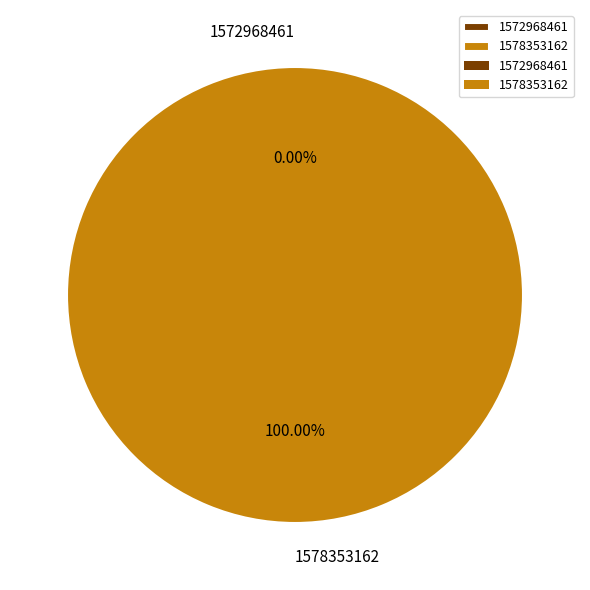

Do 1578353162 and 1572968461 together represent more than half of the pie?

Yes